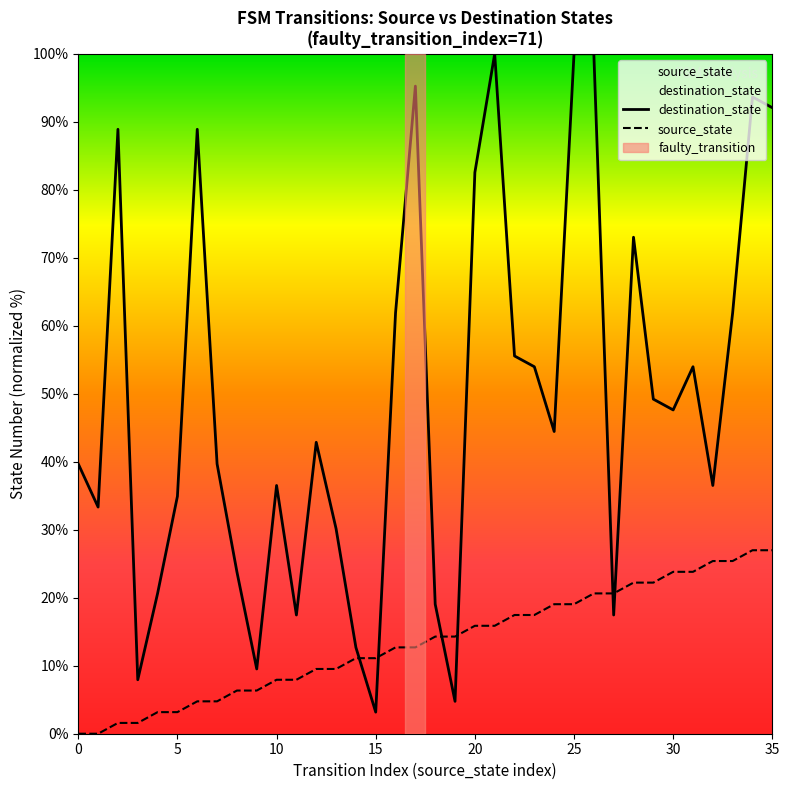

What is the total value across all series at 1?

33.3